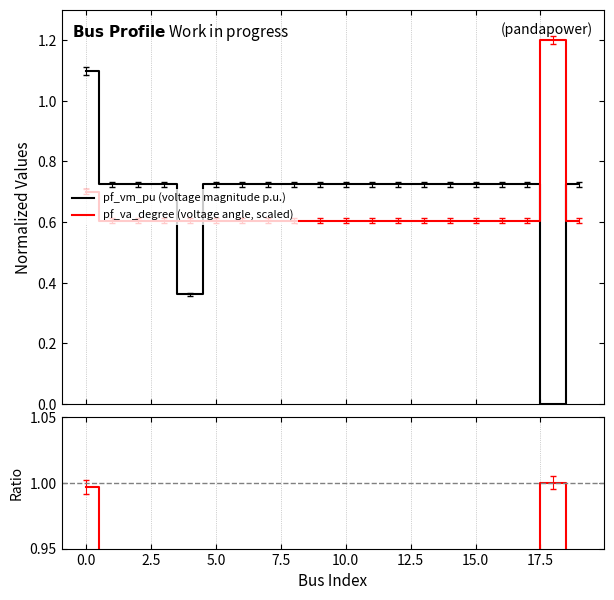

How many positive values does the pf_vm_pu (voltage magnitude p.u.) series have?

19